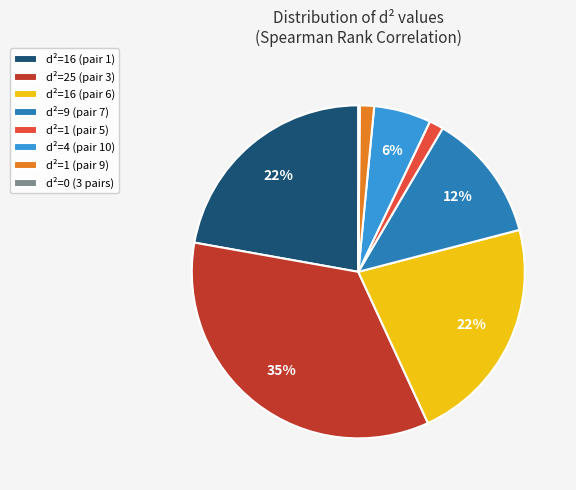

Is the sum of d²=1 (pair 5) and d²=25 (pair 3) greater than half?

No